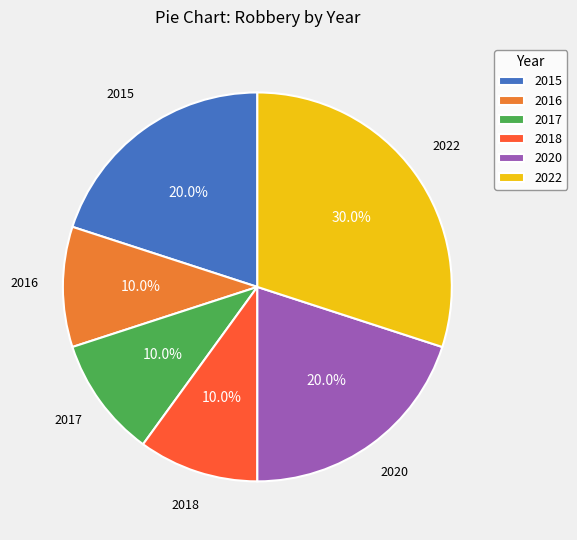

To the nearest percent, what percentage of the pie is 2015?

20%